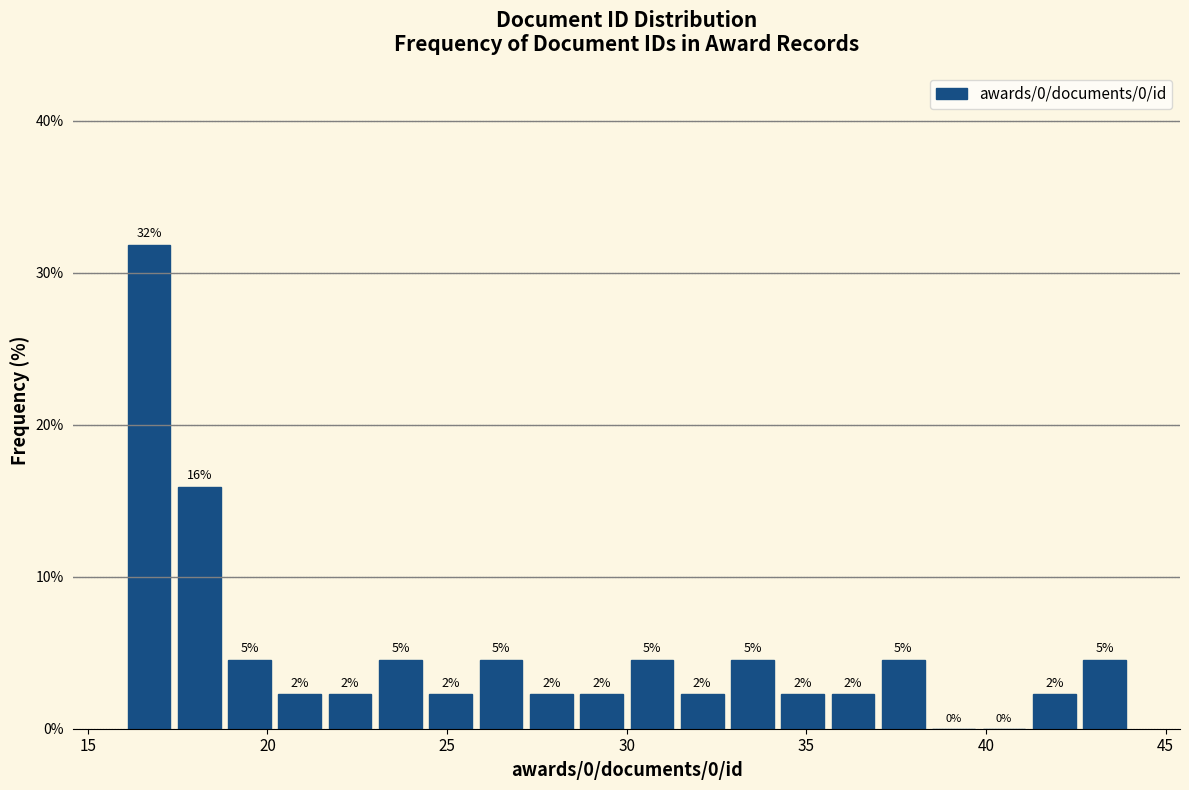

Around what value on the x-axis is the tallest bar? Give the approximate position of its centre, as read against the axis.

16.5